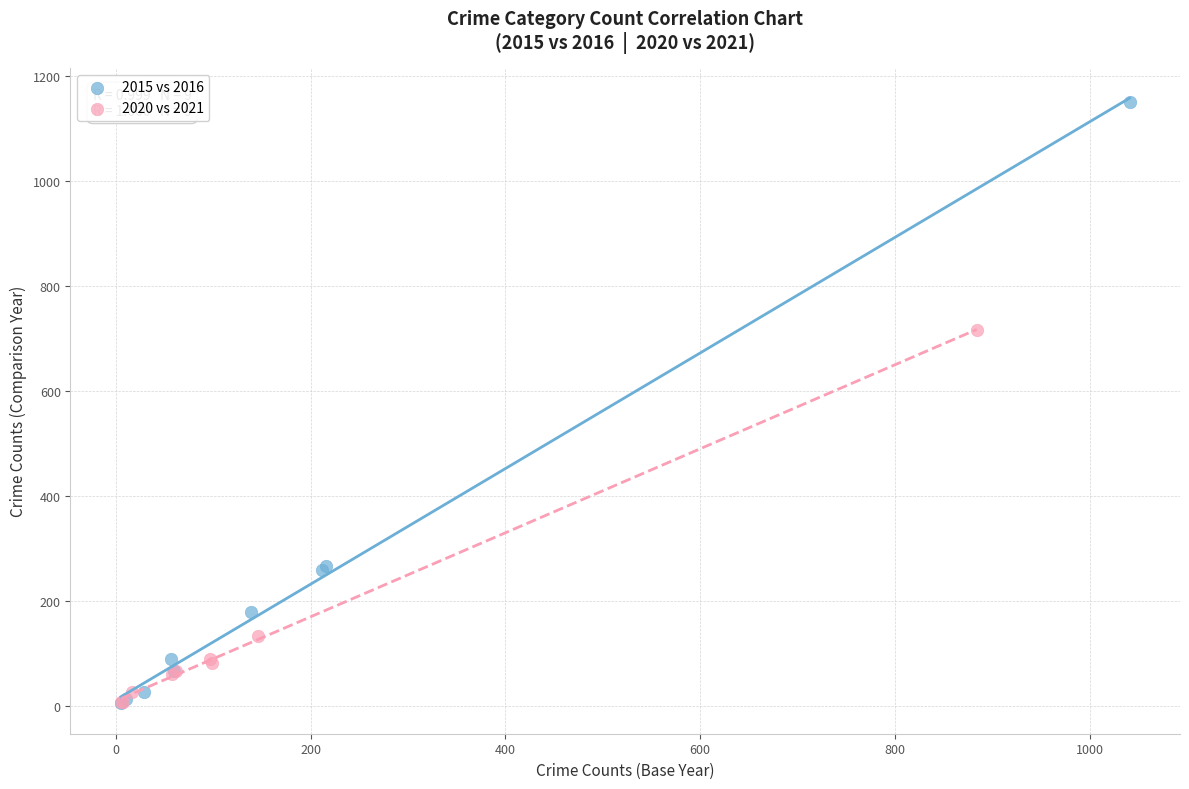

Which series reaches the maximum Y coordinate?

2015 vs 2016